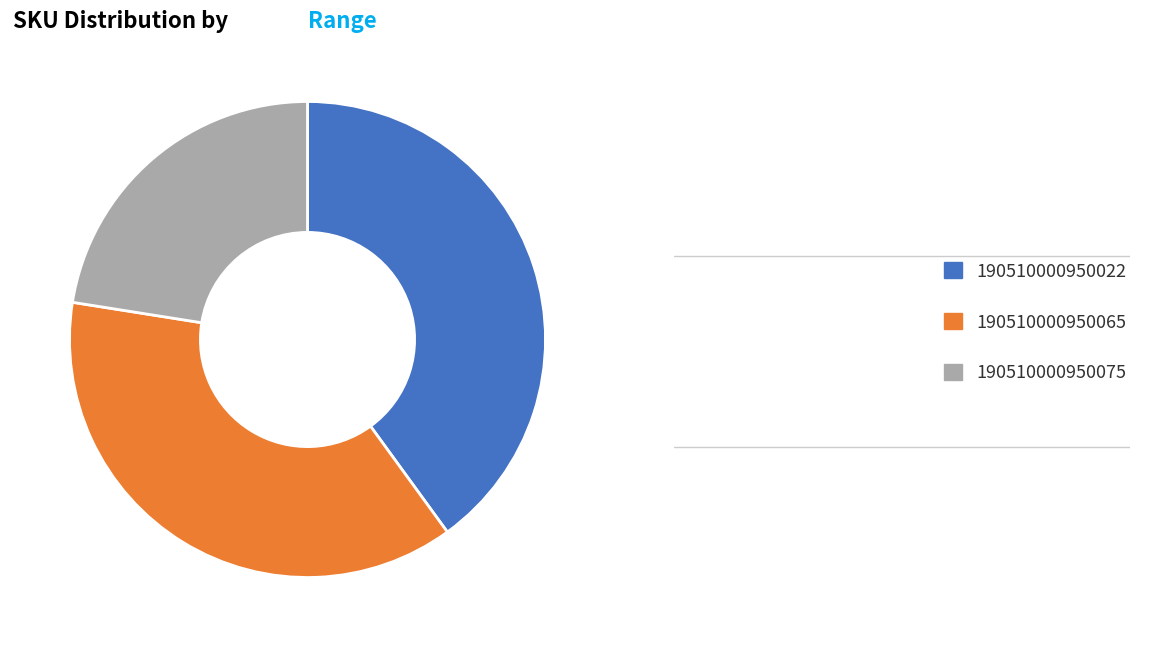

Rank the categories by value from highest to lowest.

190510000950022, 190510000950065, 190510000950075